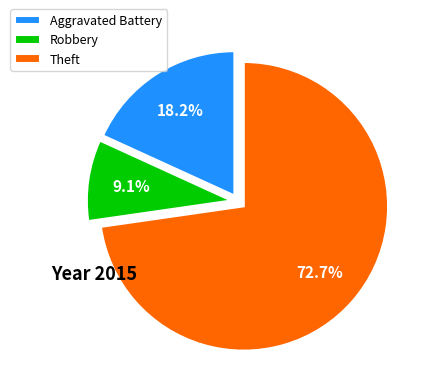

Do Aggravated Battery and Theft together represent more than half of the pie?

Yes